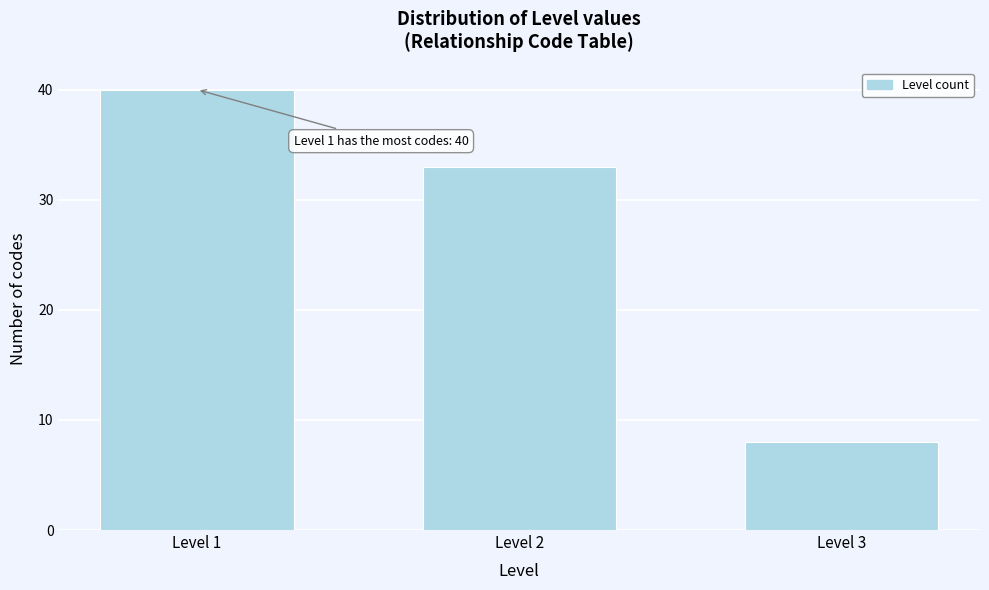

Reading left to right, extract all data points from this chart.

40	33	8